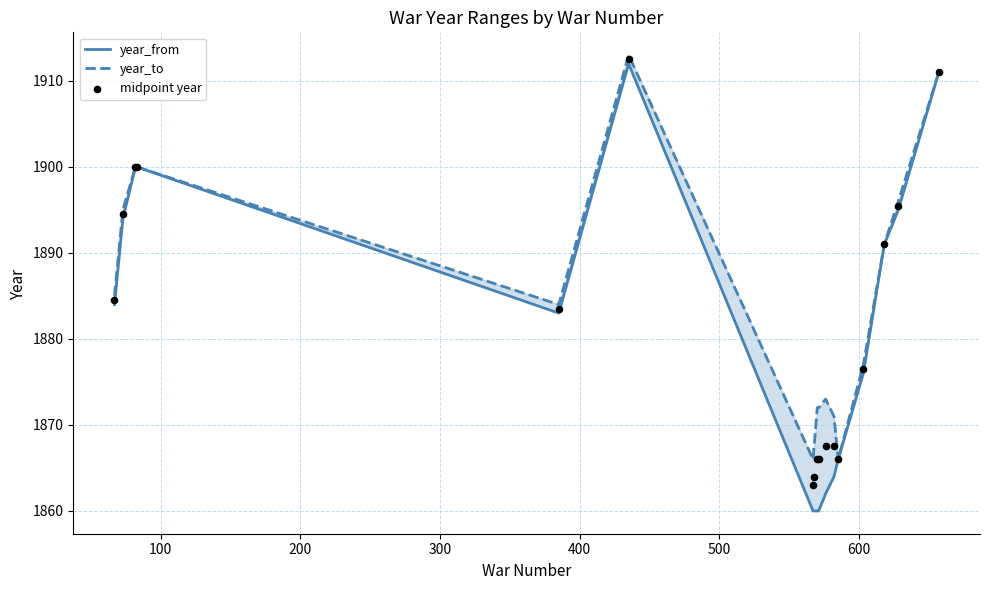

Is the value of year_to at 10 greater than the value of year_from at 15?

No